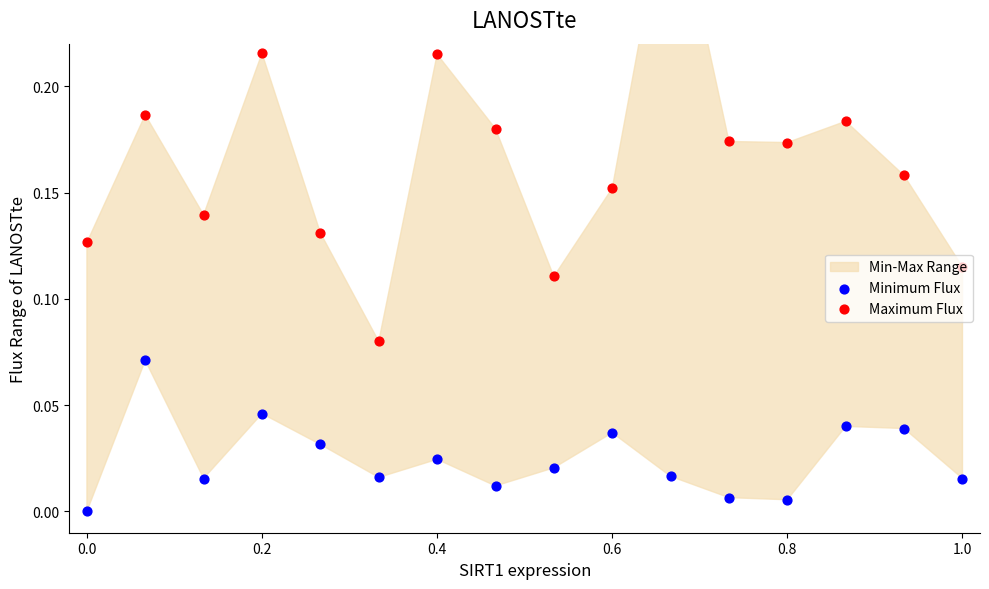

Which series has the widest spread of Y values?

Maximum Flux